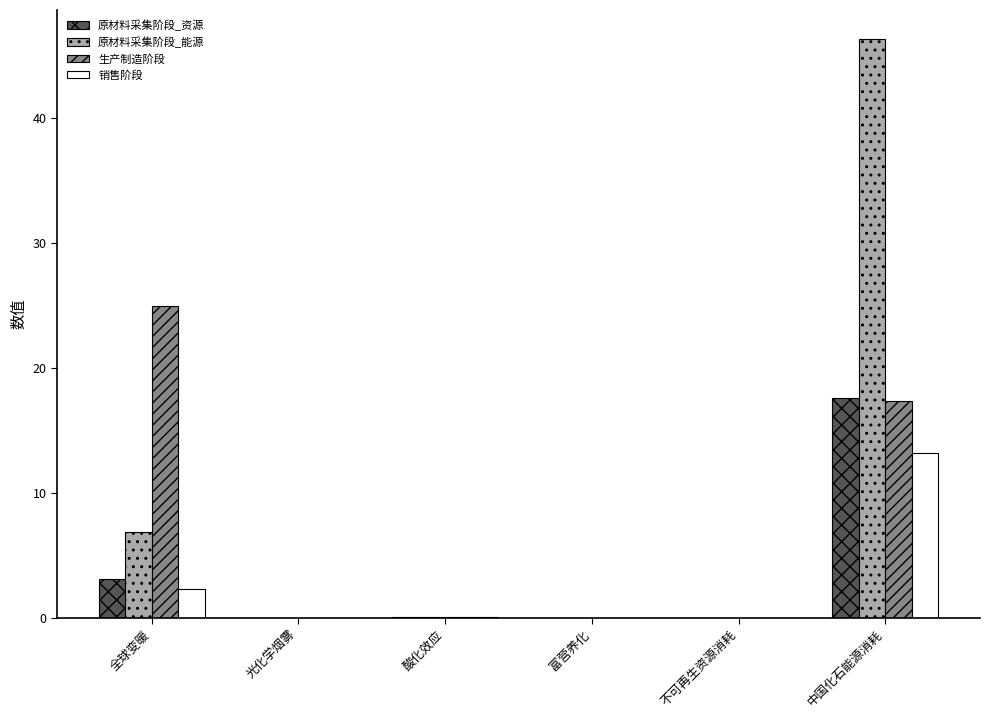

Between 全球变暖 and 中国化石能源消耗, which series saw the biggest shift?

原材料采集阶段_能源